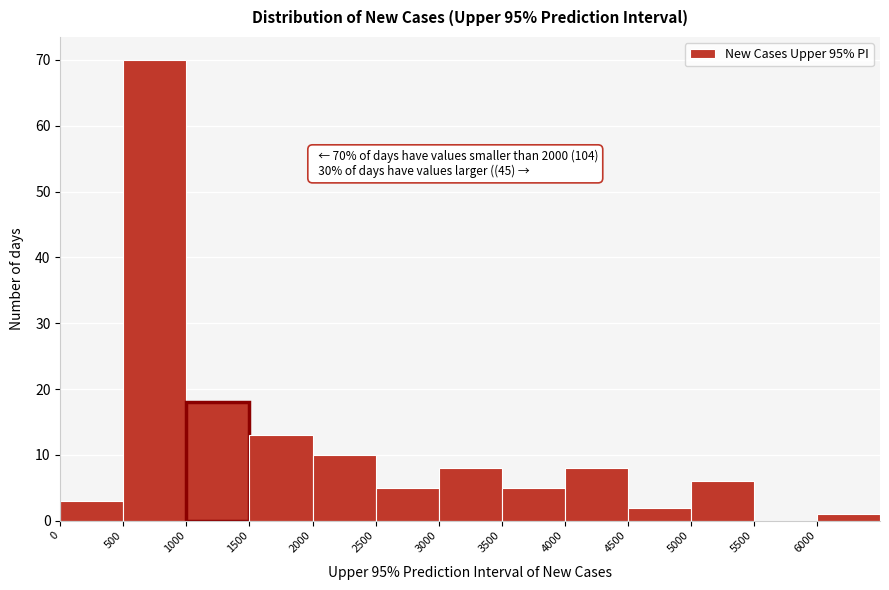

Over which range of the x-axis is the bar tallest?

500 to 1000